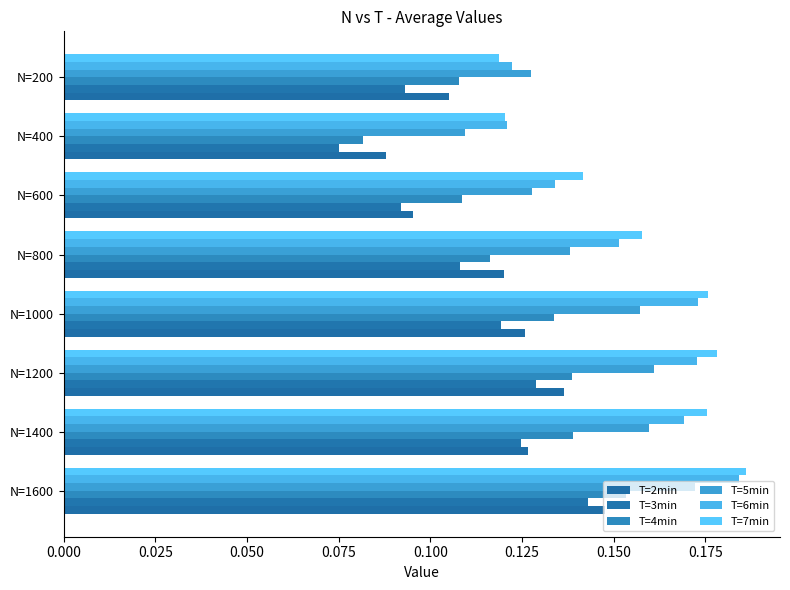

How many distinct data groups are displayed?

6